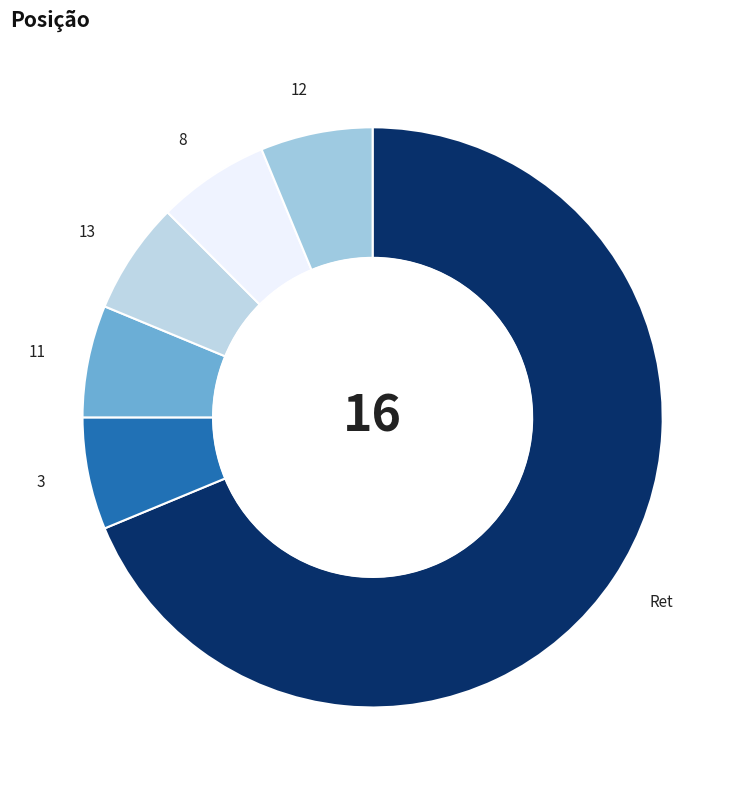

What is the largest slice in the pie chart?

Ret